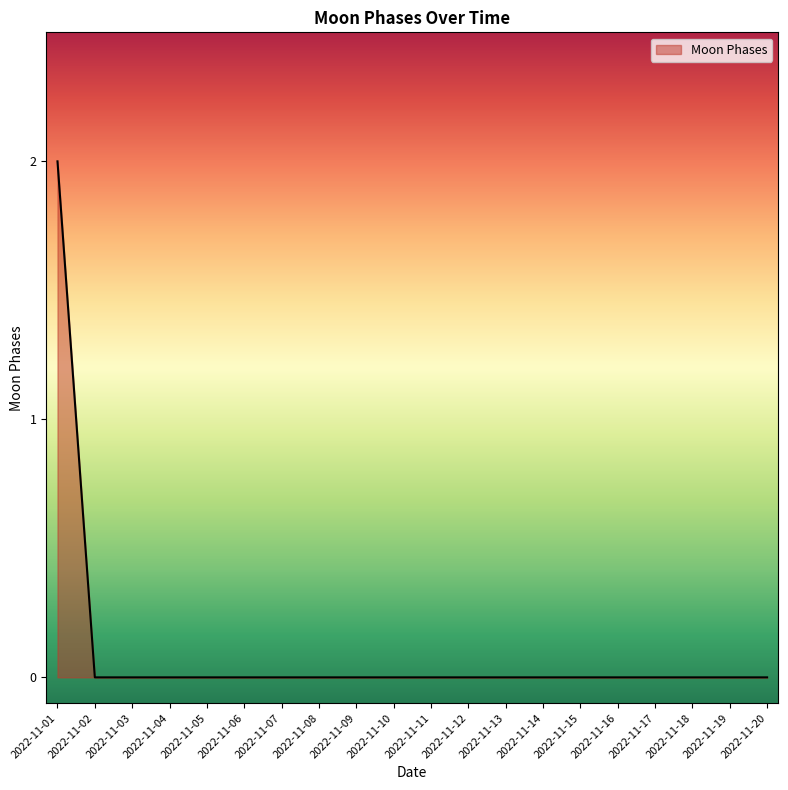

At which category does the chart reach its peak across all series?

2022-11-01